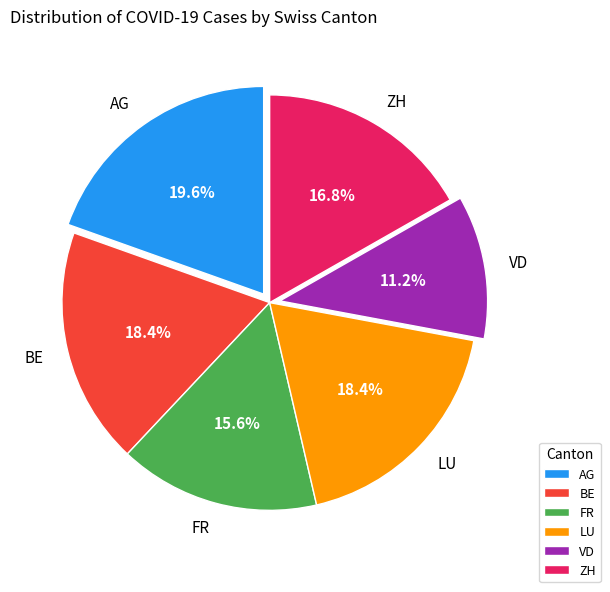

What is the ratio of the value at VD to the value at ZH?

0.7